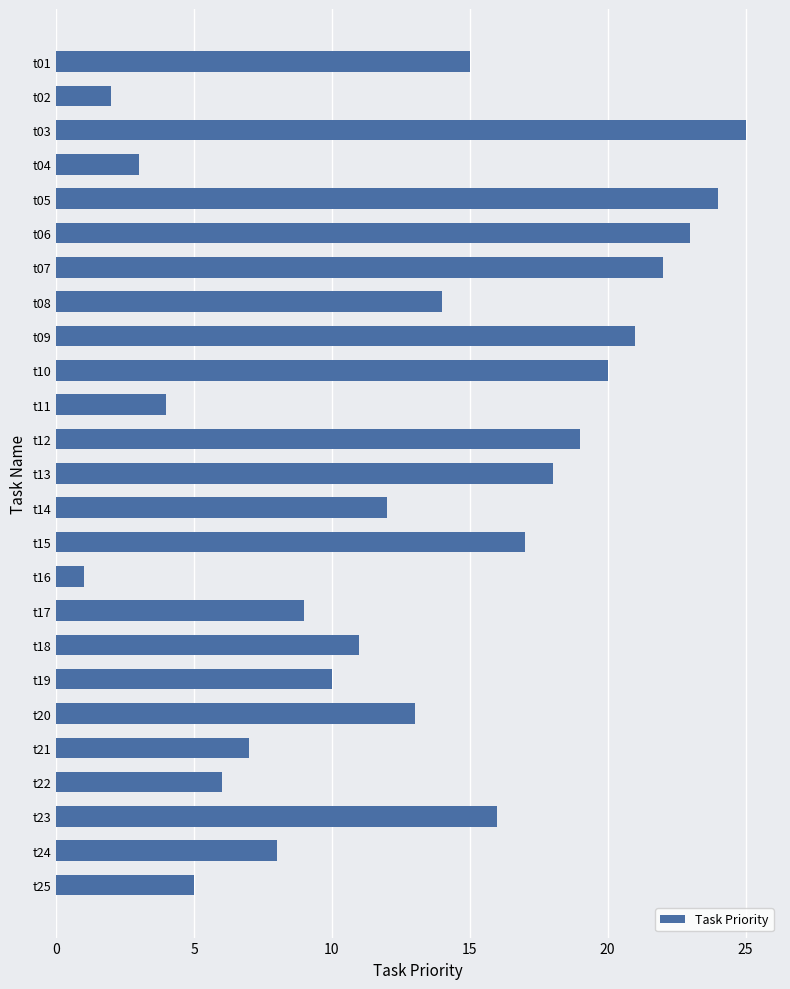

Is it true that the value at t08 is 9?

False